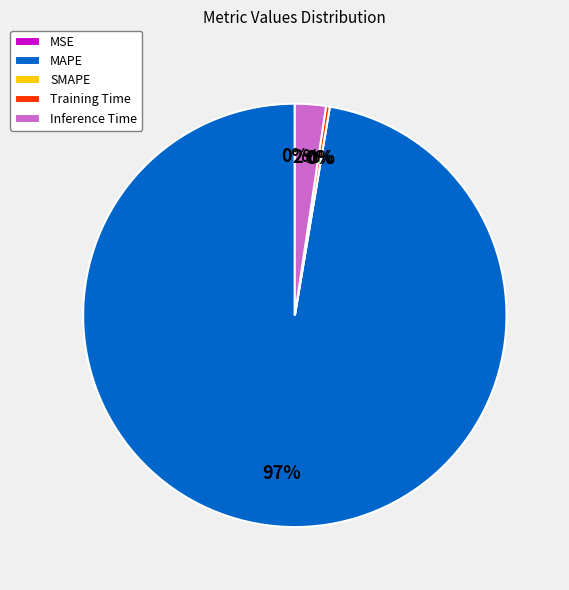

The Training Time slice represents 0% of the pie. True or false?

True